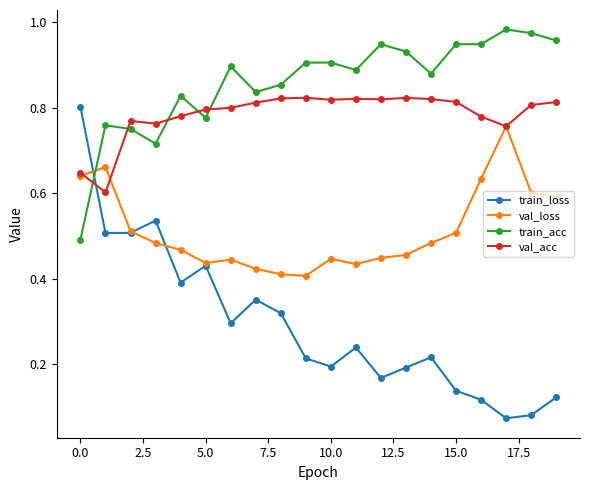

How many times do train_loss and val_acc cross each other?

1